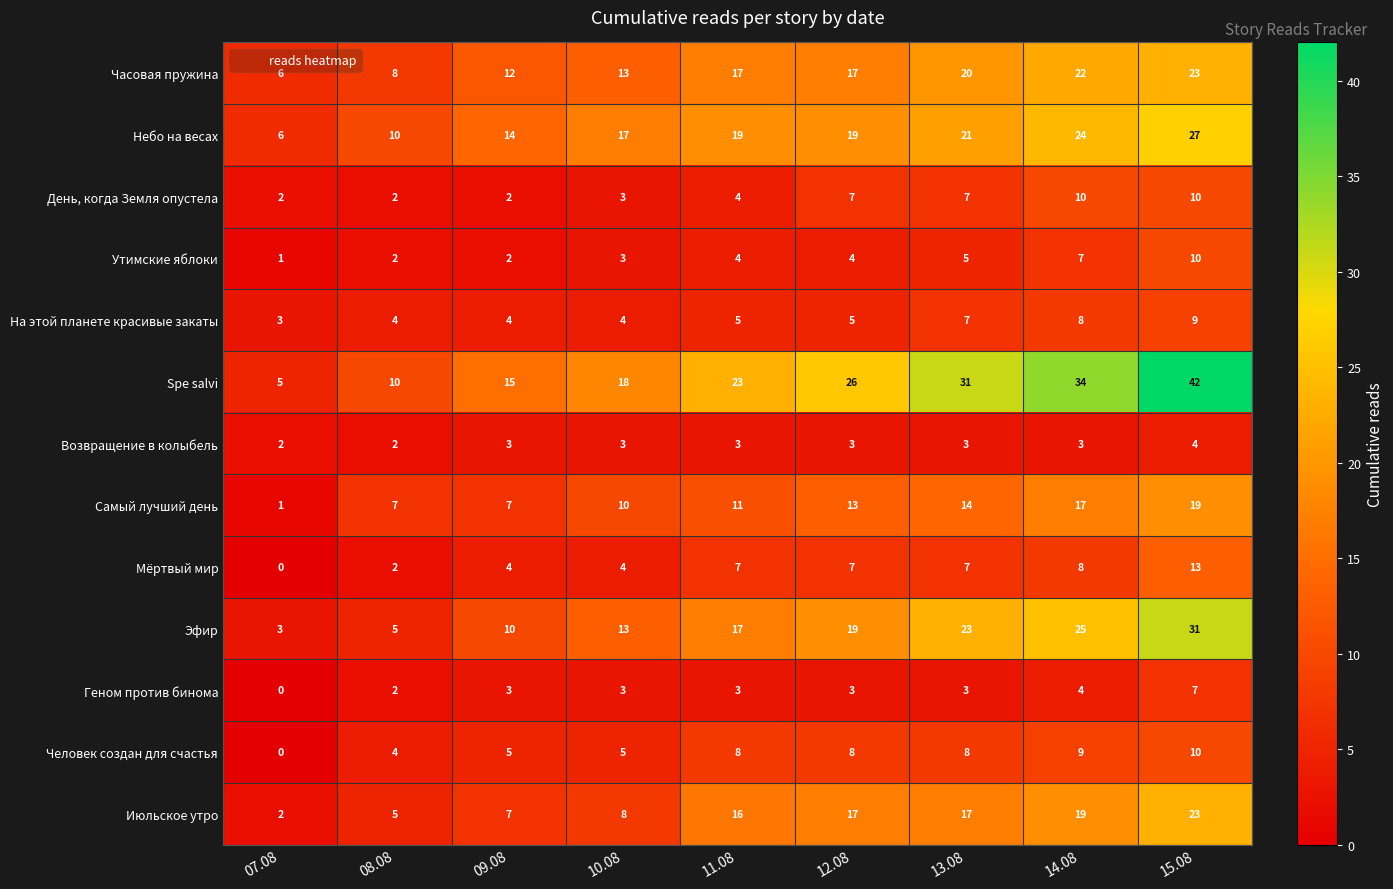

Which series has the largest range (max minus min)?

Spe salvi